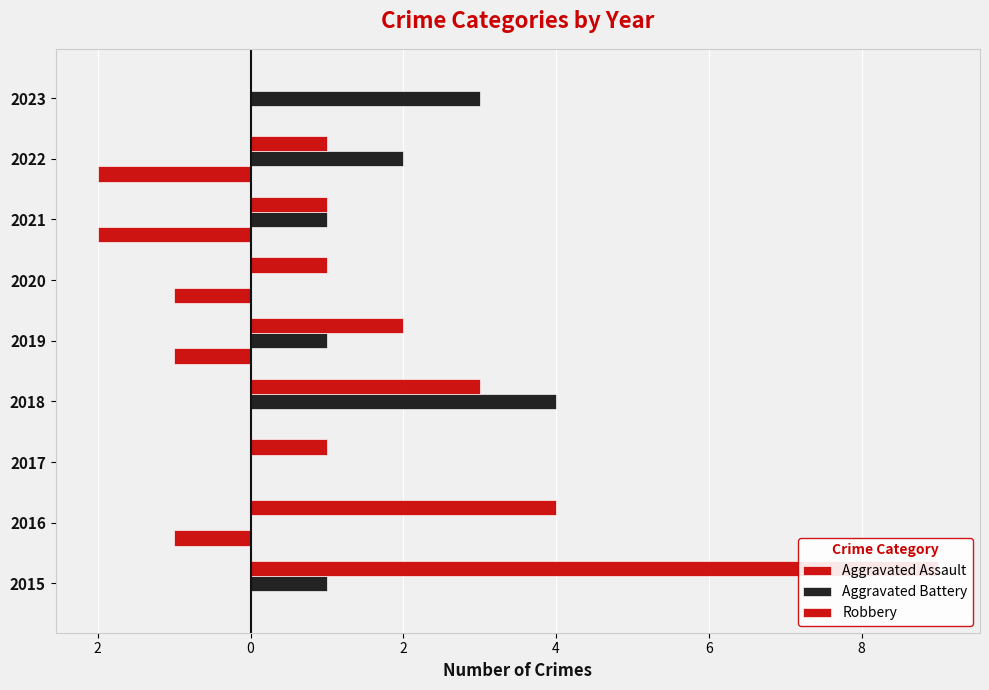

What are all the series names shown in the legend?

Aggravated Assault, Aggravated Battery, Robbery